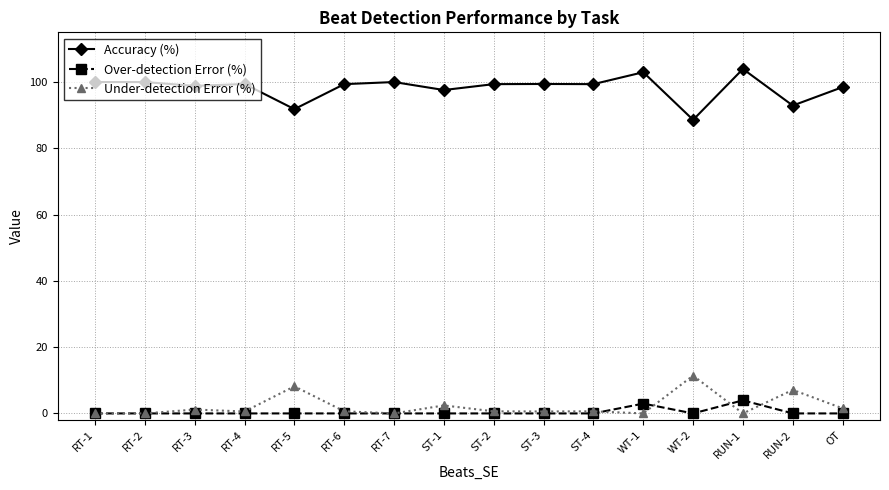

The value of Accuracy (%) at RT-2 is 100.0. True or false?

True